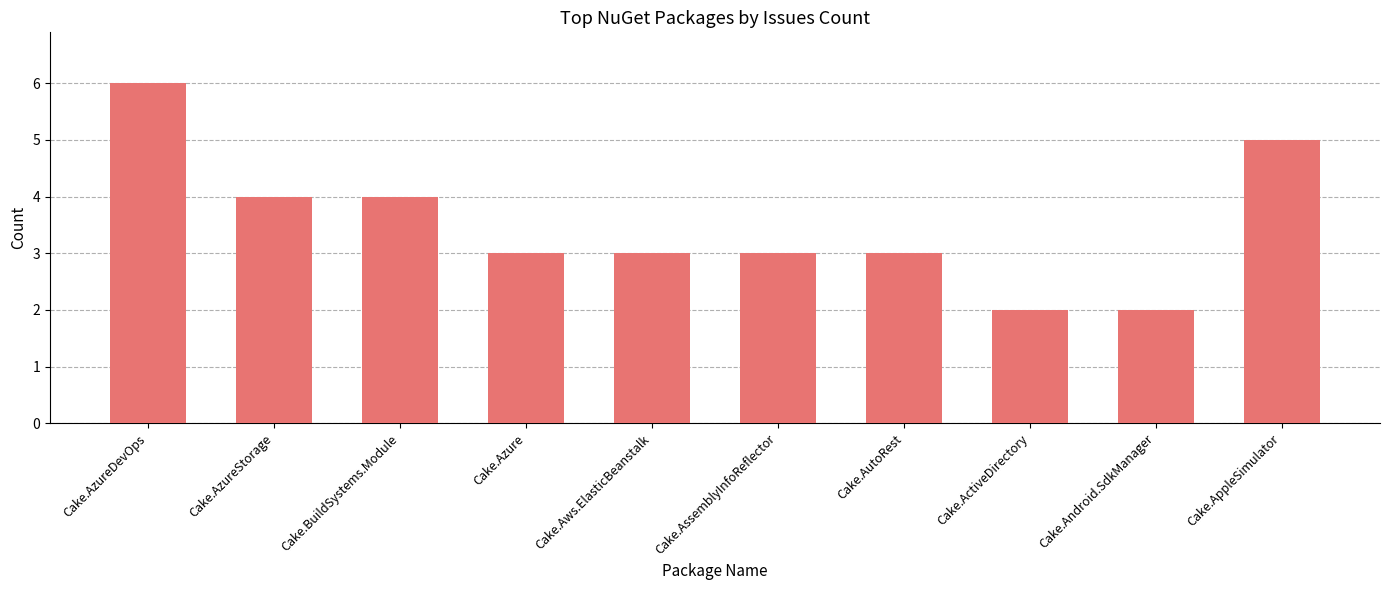

What is the average value?

4